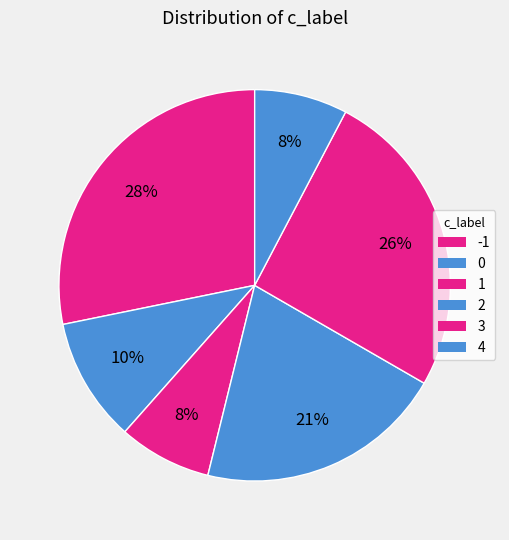

Does any single category account for the majority?

No